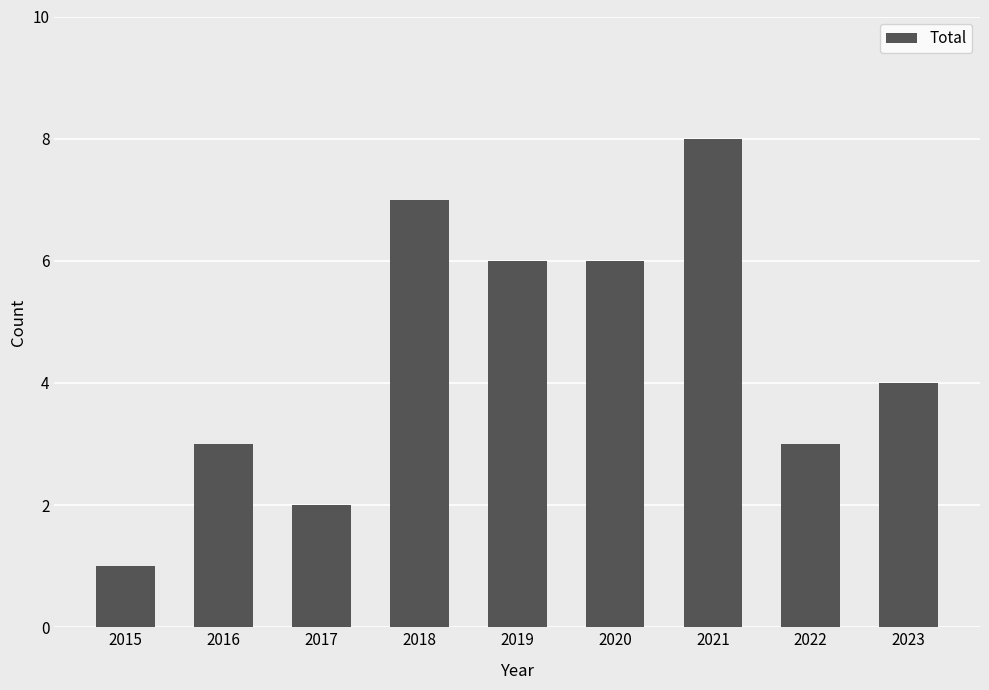

What is the greatest value displayed?

8